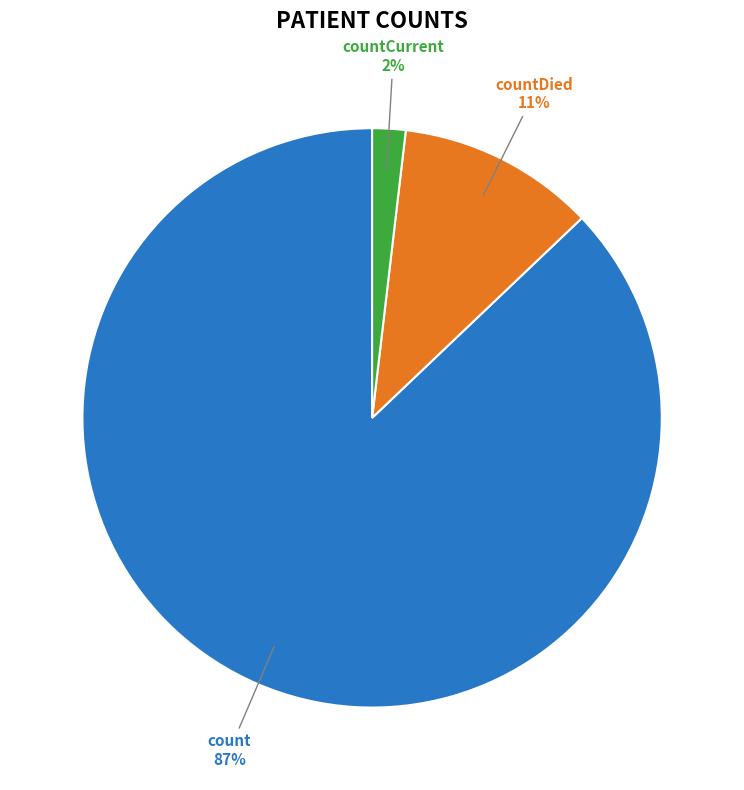

To the nearest percent, what is the average slice percentage?

33%